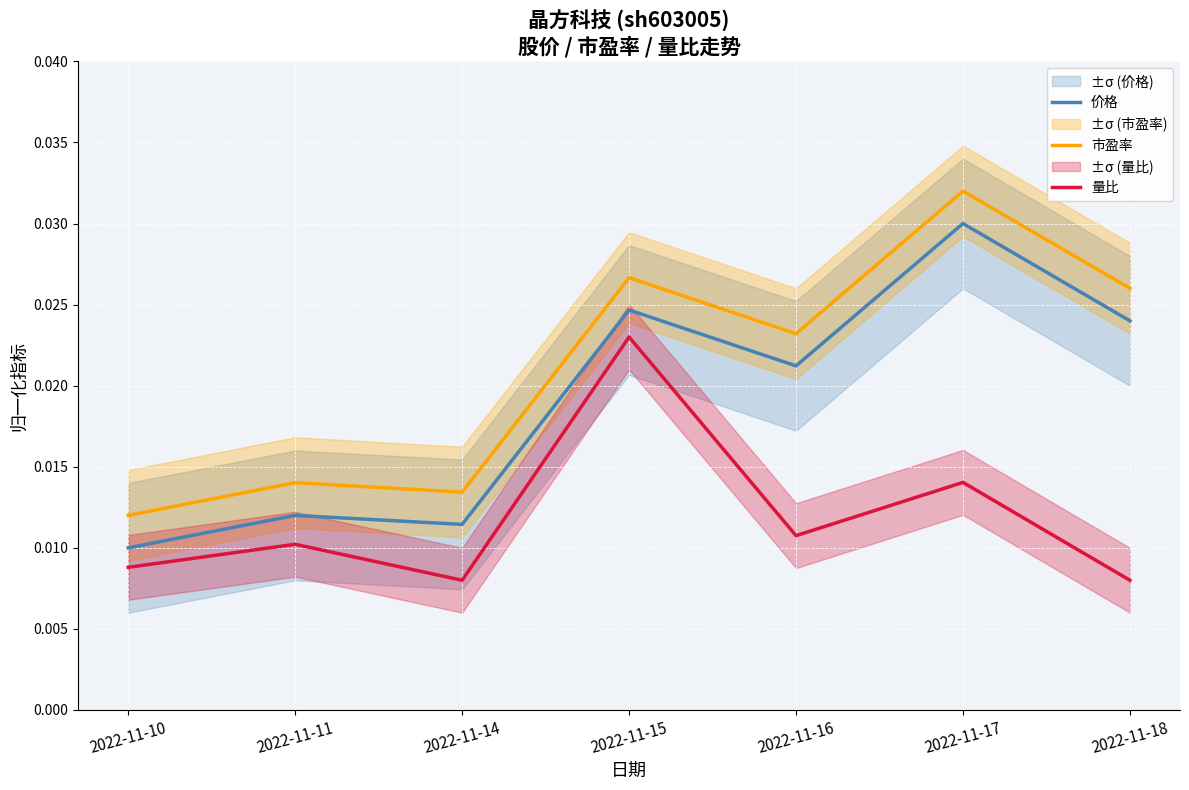

At 2022-11-11, list the series in order from smallest to largest.

量比, 价格, 市盈率